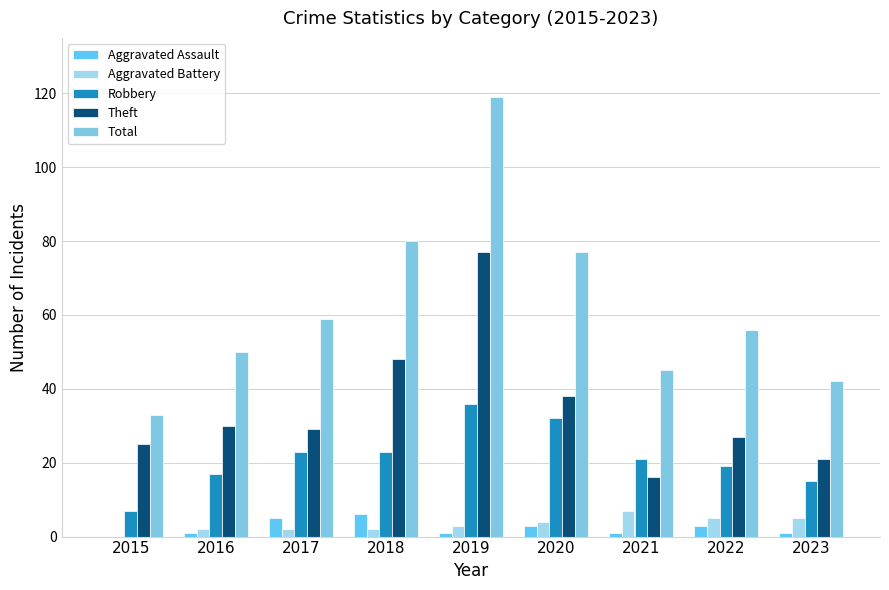

Which has a higher value, 2019 or 2020?

2020